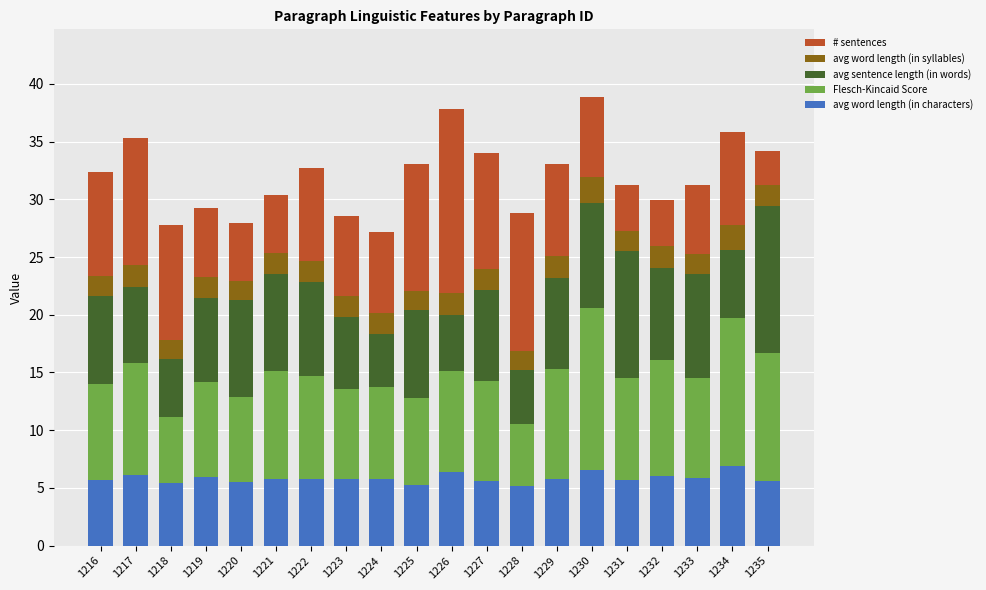

Does the chart contain any negative values?

No